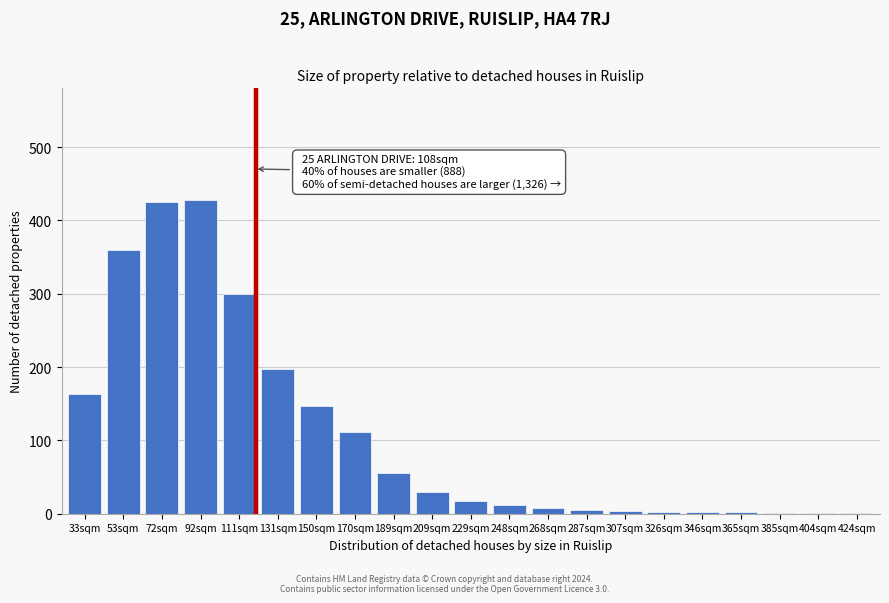

Where is the data nearest to the value 214?

131sqm